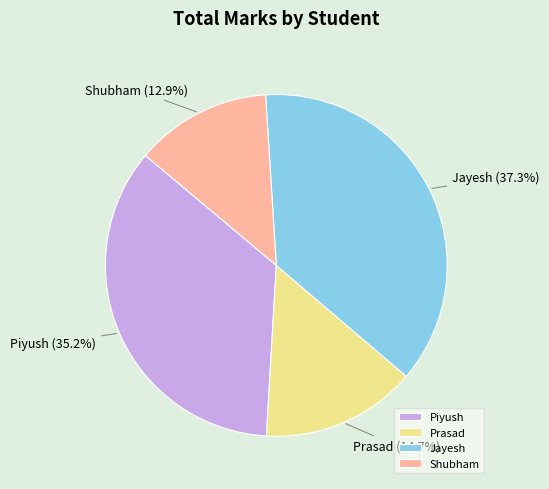

To the nearest percent, what portion does Prasad represent?

15%